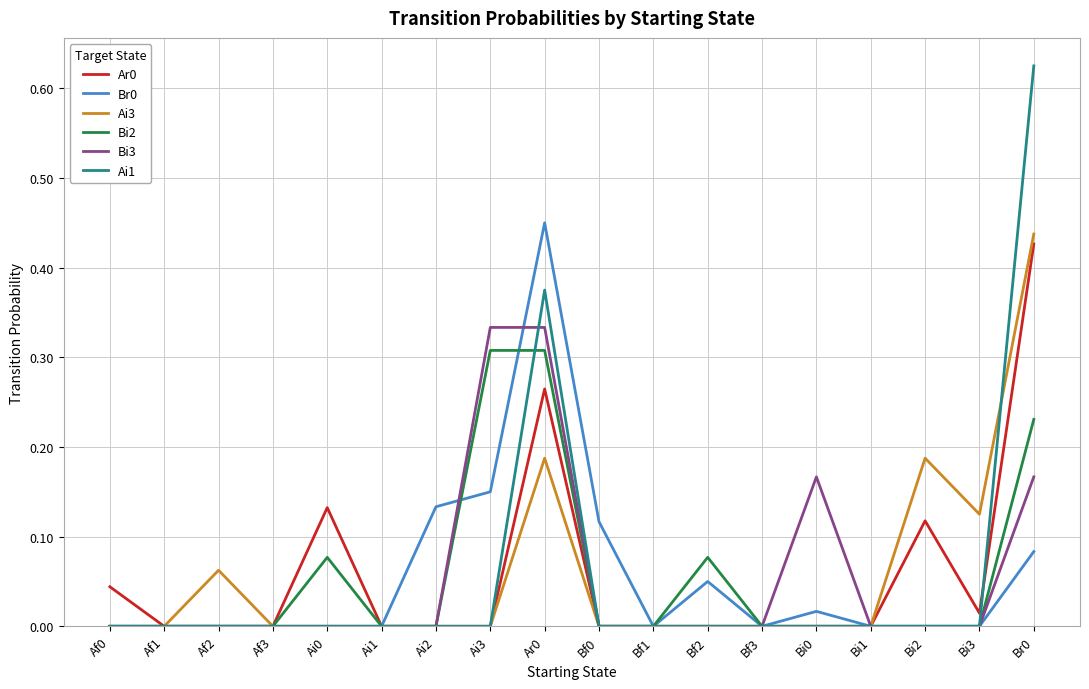

True or false: Br0 has a value of 0.0 at Ai1.

True